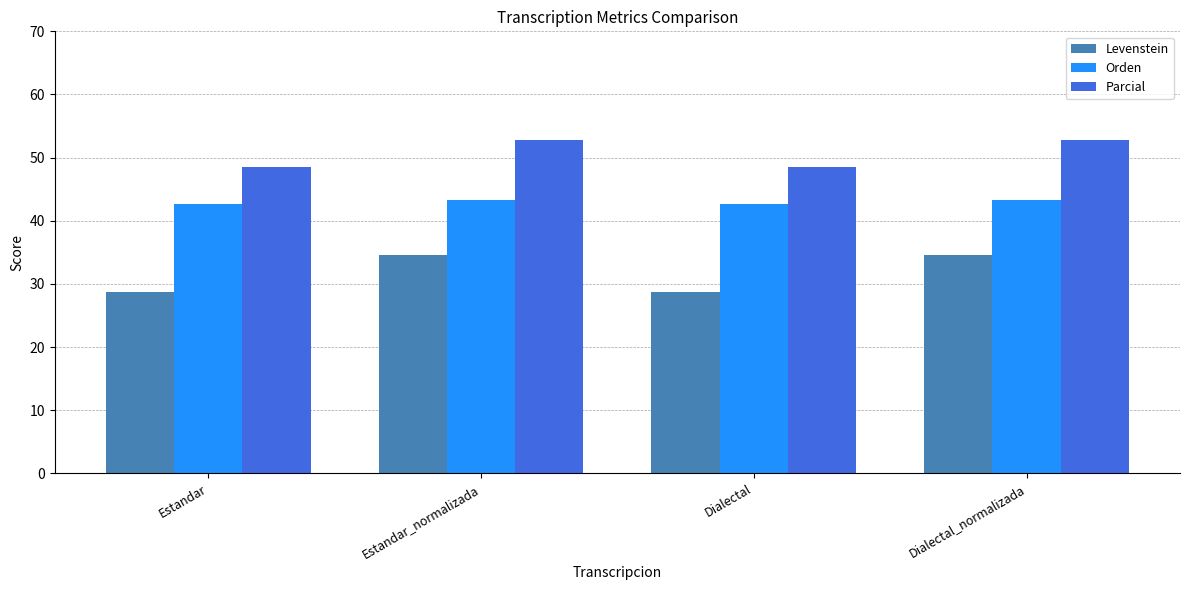

Read the Orden value at Estandar.

42.6